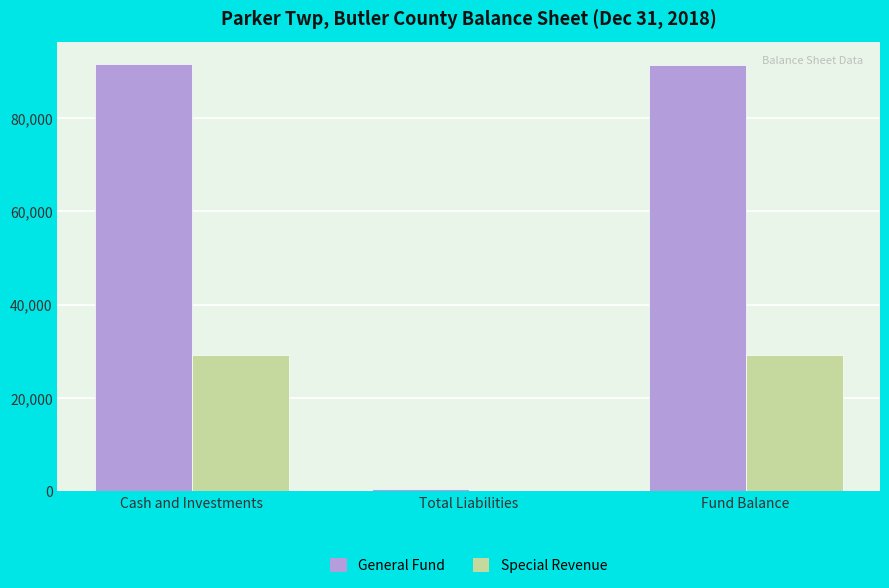

Which series changed the most between Cash and Investments and Total Liabilities?

General Fund